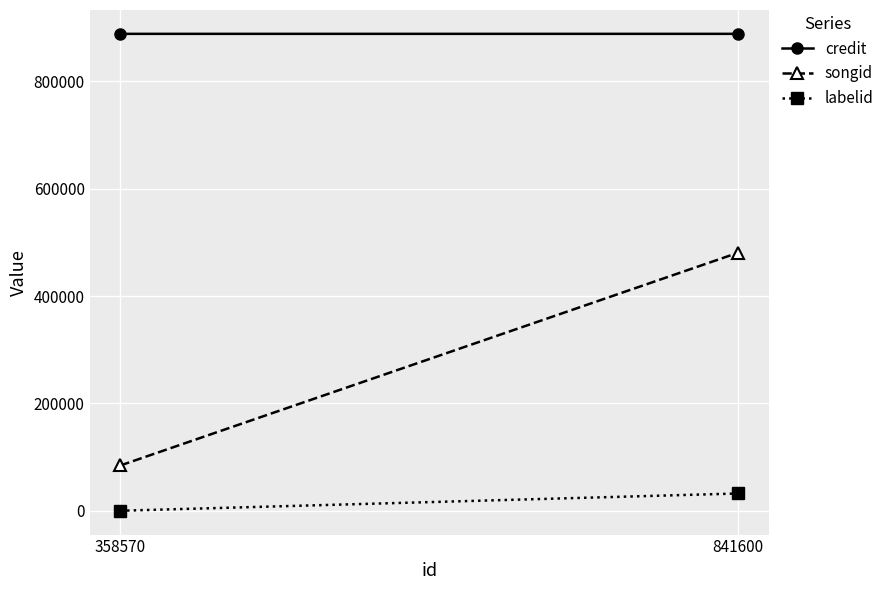

Between 358570 and 841600, which series saw the biggest shift?

songid